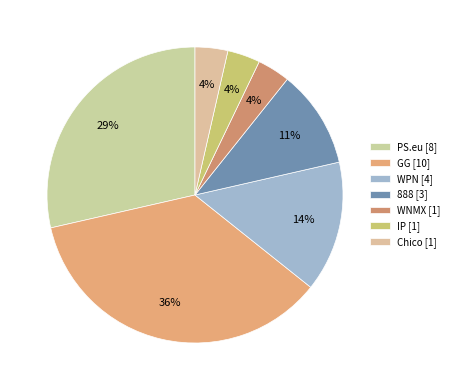

Count the number of slices in the pie.

7